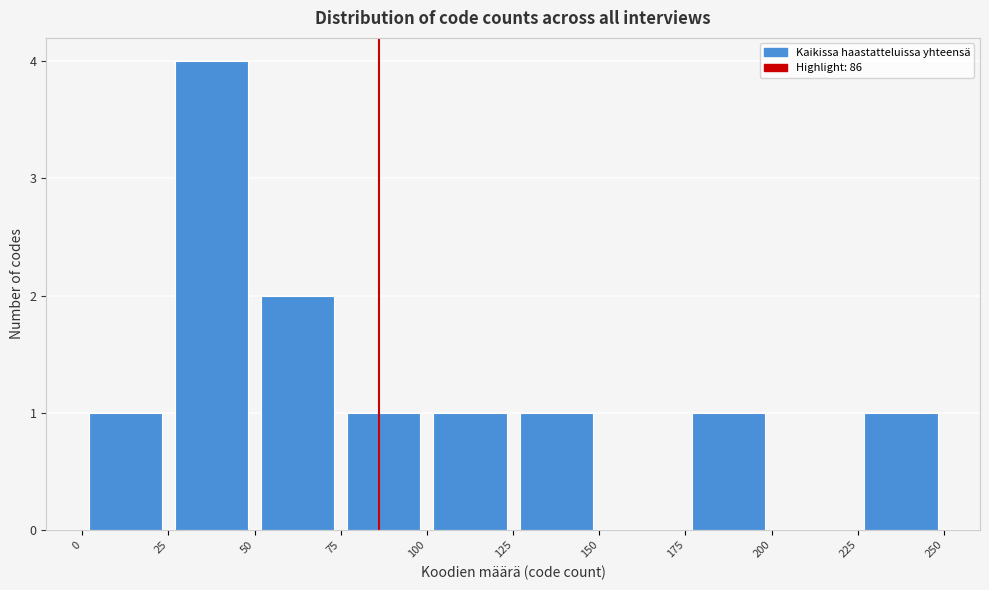

Reading left to right, list every bar in this chart as the range it spans on the x-axis followed by its height. The values are not printed on the chart, so give them approximately, as read against the axis.

0 to 25: 1
25 to 50: 4
50 to 75: 2
75 to 100: 1
100 to 125: 1
125 to 150: 1
150 to 175: 0
175 to 200: 1
200 to 225: 0
225 to 250: 1